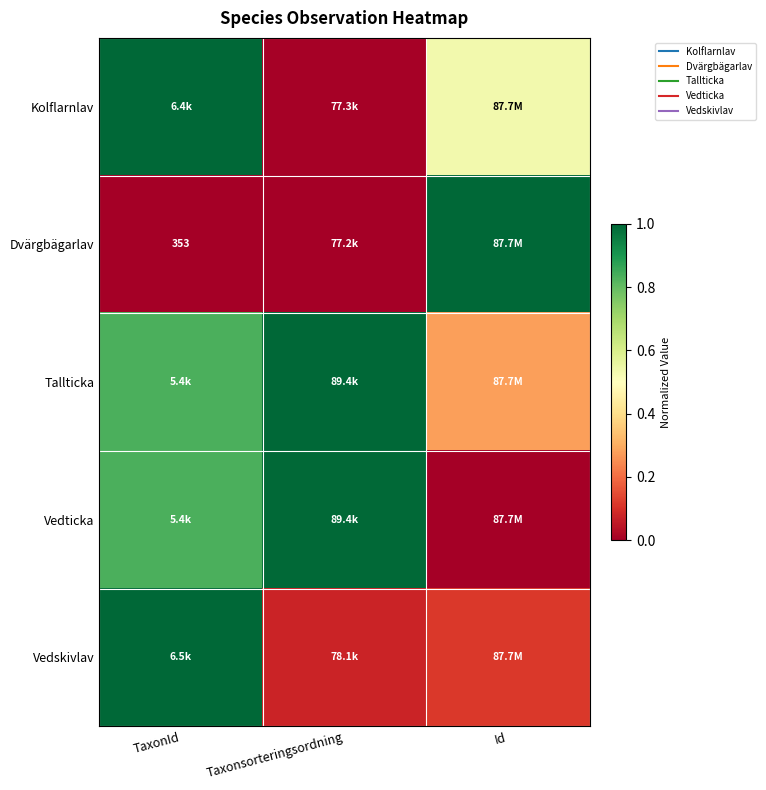

The Dvärgbägarlav series shows -0.6 at TaxonId. True or false?

False